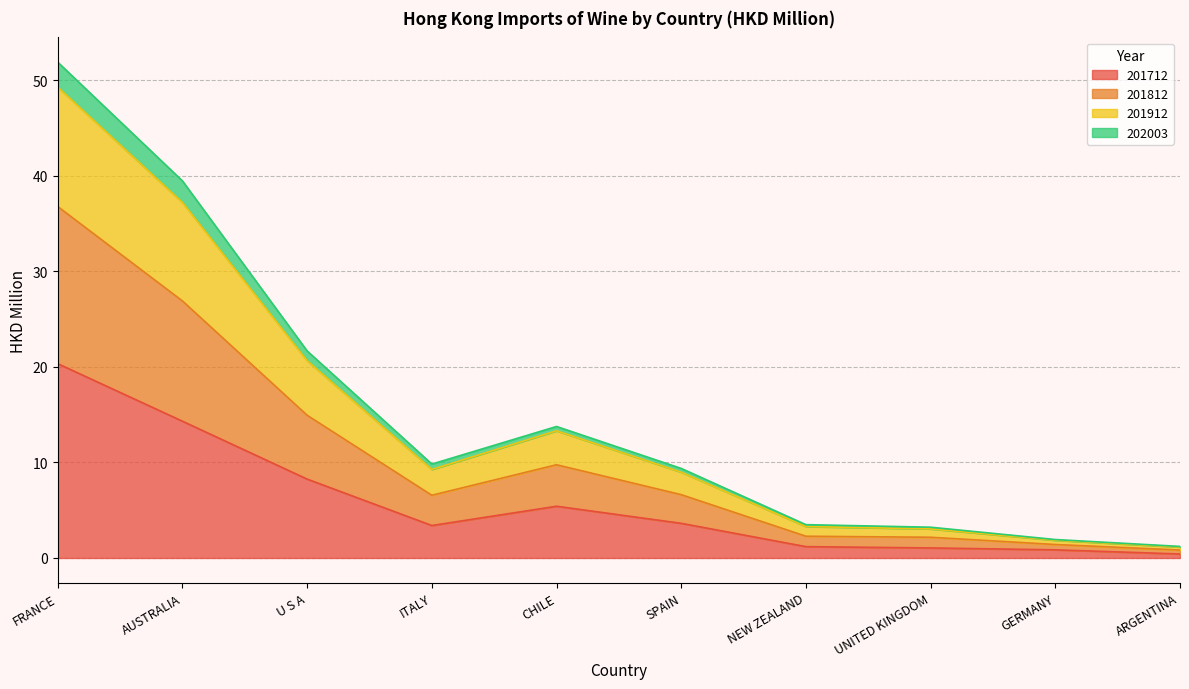

At which category is the sum across all series the highest?

FRANCE